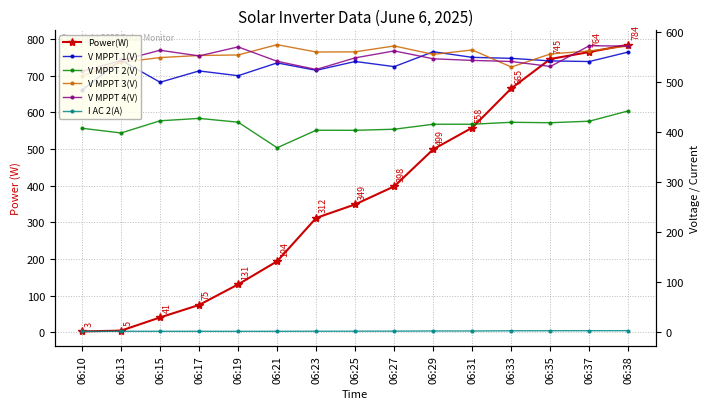

After their last crossing, which series has the higher values: Power(W) or V MPPT 3(V)?

Power(W)